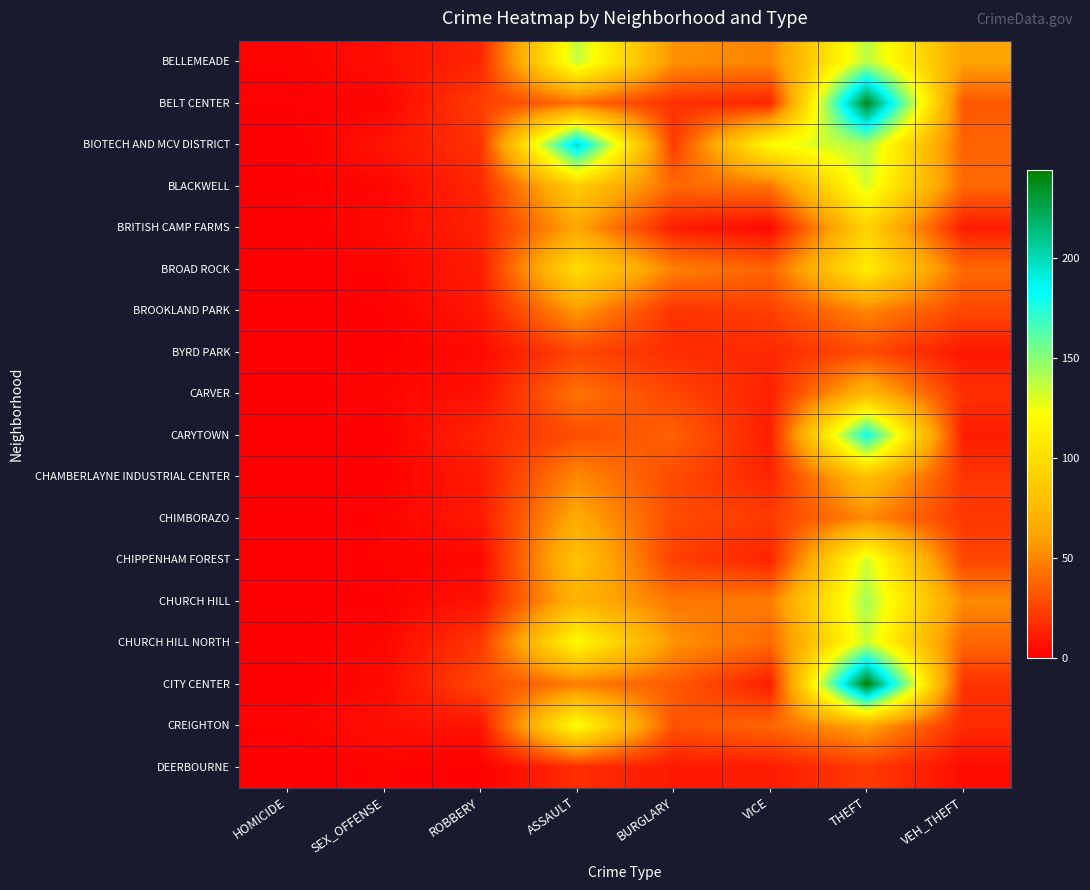

Reading left to right, list all the values displayed in this chart.

BELLEMEADE: HOMICIDE=2	SEX_OFFENSE=6	ROBBERY=14	ASSAULT=137	BURGLARY=54	VICE=49	THEFT=139	VEH_THEFT=61
BELT CENTER: HOMICIDE=1	SEX_OFFENSE=2	ROBBERY=23	ASSAULT=40	BURGLARY=18	VICE=14	THEFT=238	VEH_THEFT=33
BIOTECH AND MCV DISTRICT: HOMICIDE=0	SEX_OFFENSE=8	ROBBERY=19	ASSAULT=198	BURGLARY=22	VICE=120	THEFT=142	VEH_THEFT=37
BLACKWELL: HOMICIDE=1	SEX_OFFENSE=3	ROBBERY=15	ASSAULT=88	BURGLARY=39	VICE=43	THEFT=132	VEH_THEFT=39
BRITISH CAMP FARMS: HOMICIDE=0	SEX_OFFENSE=4	ROBBERY=13	ASSAULT=62	BURGLARY=11	VICE=4	THEFT=92	VEH_THEFT=11
BROAD ROCK: HOMICIDE=1	SEX_OFFENSE=2	ROBBERY=11	ASSAULT=100	BURGLARY=48	VICE=37	THEFT=110	VEH_THEFT=39
BROOKLAND PARK: HOMICIDE=0	SEX_OFFENSE=1	ROBBERY=9	ASSAULT=57	BURGLARY=19	VICE=24	THEFT=50	VEH_THEFT=27
BYRD PARK: HOMICIDE=0	SEX_OFFENSE=1	ROBBERY=4	ASSAULT=26	BURGLARY=17	VICE=15	THEFT=28	VEH_THEFT=9
CARVER: HOMICIDE=0	SEX_OFFENSE=3	ROBBERY=7	ASSAULT=43	BURGLARY=26	VICE=13	THEFT=74	VEH_THEFT=18
CARYTOWN: HOMICIDE=0	SEX_OFFENSE=1	ROBBERY=14	ASSAULT=29	BURGLARY=36	VICE=11	THEFT=180	VEH_THEFT=11
CHAMBERLAYNE INDUSTRIAL CENTER: HOMICIDE=0	SEX_OFFENSE=1	ROBBERY=10	ASSAULT=51	BURGLARY=28	VICE=14	THEFT=80	VEH_THEFT=20
CHIMBORAZO: HOMICIDE=0	SEX_OFFENSE=2	ROBBERY=10	ASSAULT=65	BURGLARY=28	VICE=22	THEFT=51	VEH_THEFT=21
CHIPPENHAM FOREST: HOMICIDE=0	SEX_OFFENSE=2	ROBBERY=3	ASSAULT=82	BURGLARY=24	VICE=13	THEFT=133	VEH_THEFT=26
CHURCH HILL: HOMICIDE=0	SEX_OFFENSE=1	ROBBERY=8	ASSAULT=71	BURGLARY=44	VICE=46	THEFT=143	VEH_THEFT=51
CHURCH HILL NORTH: HOMICIDE=1	SEX_OFFENSE=3	ROBBERY=21	ASSAULT=120	BURGLARY=55	VICE=39	THEFT=135	VEH_THEFT=38
CITY CENTER: HOMICIDE=0	SEX_OFFENSE=4	ROBBERY=27	ASSAULT=46	BURGLARY=34	VICE=11	THEFT=244	VEH_THEFT=19
CREIGHTON: HOMICIDE=2	SEX_OFFENSE=6	ROBBERY=8	ASSAULT=123	BURGLARY=31	VICE=38	THEFT=63	VEH_THEFT=16
DEERBOURNE: HOMICIDE=0	SEX_OFFENSE=2	ROBBERY=1	ASSAULT=17	BURGLARY=10	VICE=11	THEFT=22	VEH_THEFT=5